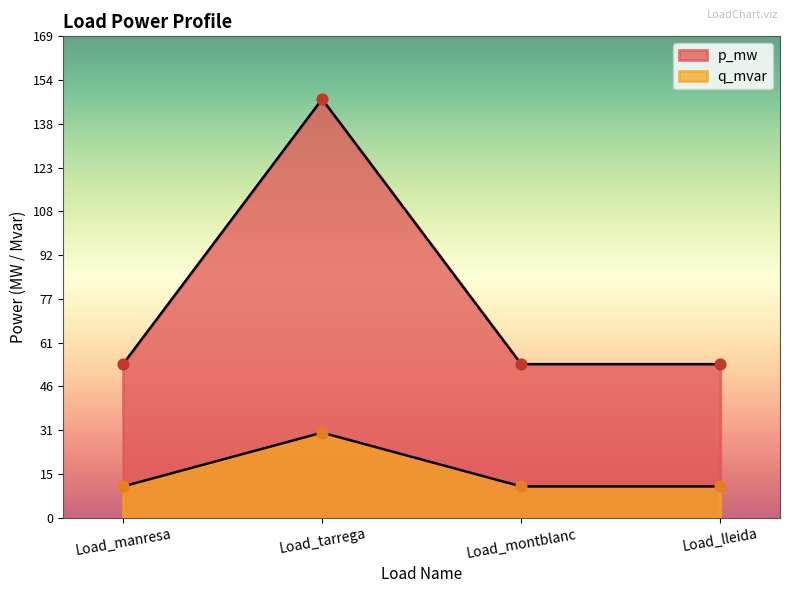

At how many categories does at least one series exceed 106?

1